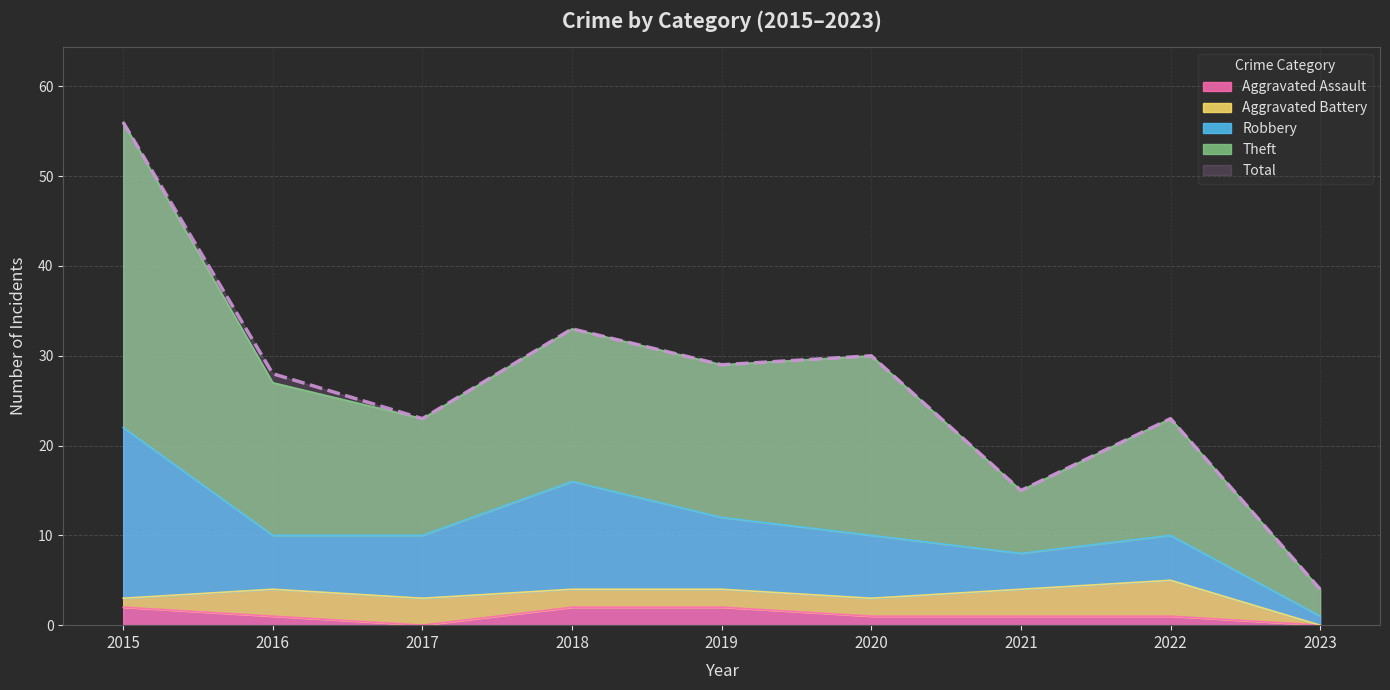

Where is Total nearest to the value 30?

2020